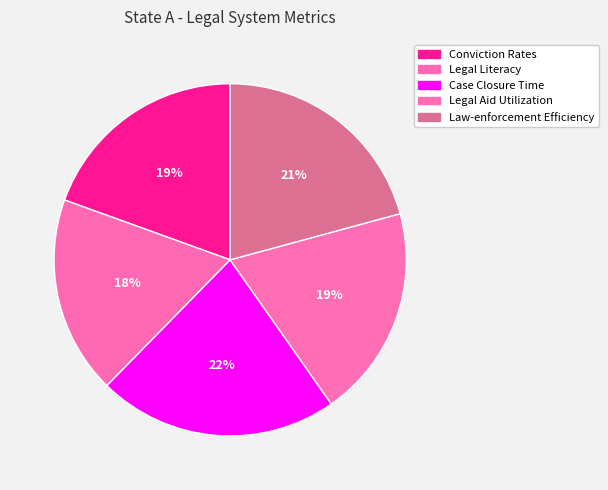

Rank the categories by value from lowest to highest.

Legal Literacy, Conviction Rates, Legal Aid Utilization, Law-enforcement Efficiency, Case Closure Time